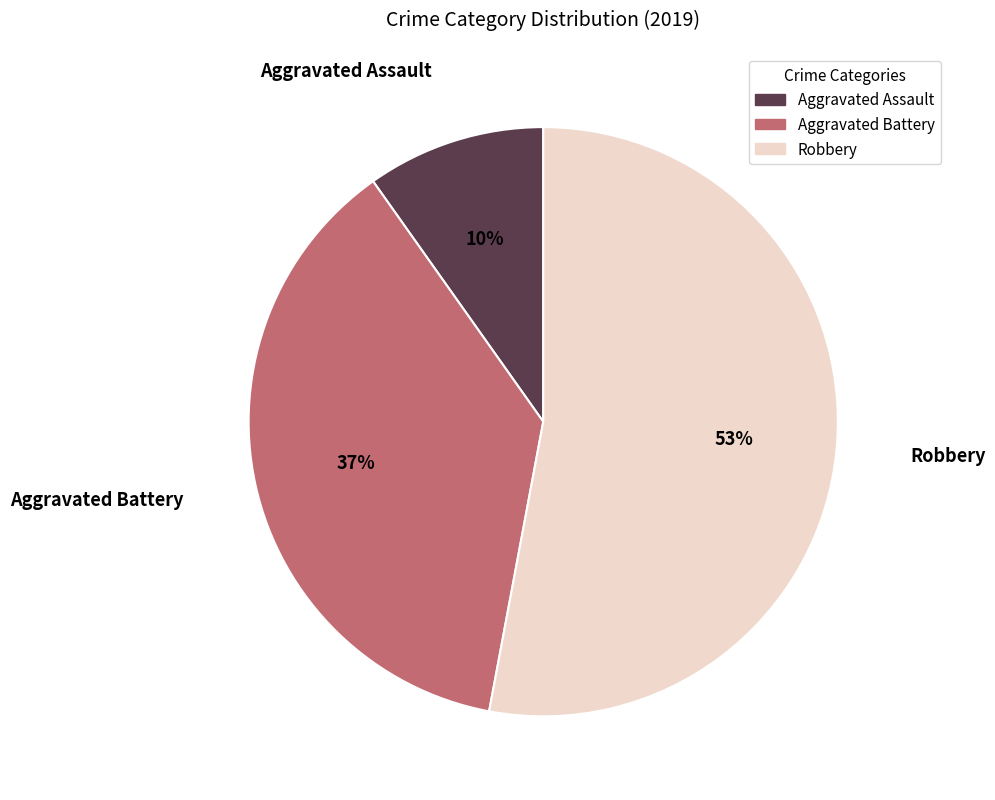

Which has a higher value, Aggravated Assault or Aggravated Battery?

Aggravated Battery